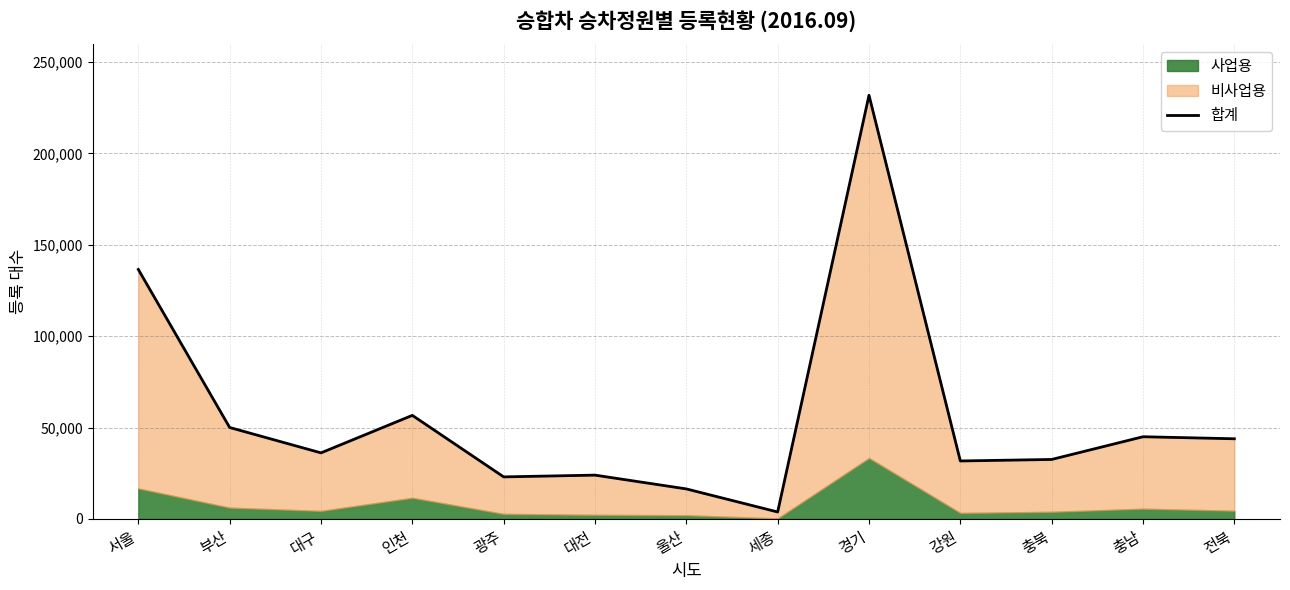

Does the chart have visible grid lines?

Yes